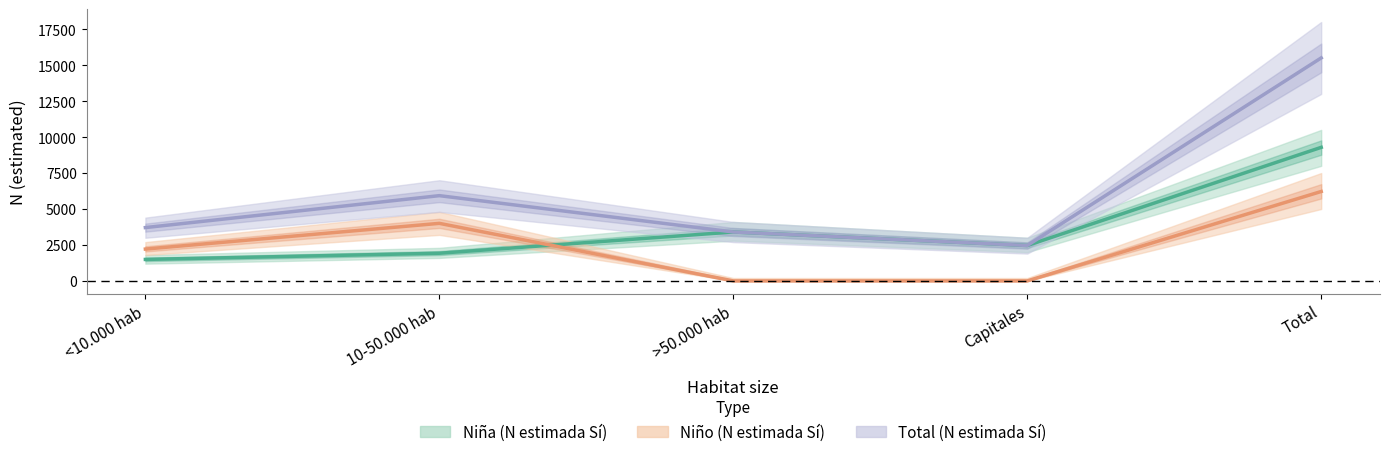

Reading left to right, transcribe all the data shown in this chart.

Niña (N estimada Sí): <10.000 hab=1494	10-50.000 hab=1925	>50.000 hab=3403	Capitales=2464	Total=9286
Niño (N estimada Sí): <10.000 hab=2215	10-50.000 hab=4003	>50.000 hab=0	Capitales=0	Total=6218
Total (N estimada Sí): <10.000 hab=3709	10-50.000 hab=5928	>50.000 hab=3403	Capitales=2464	Total=15504